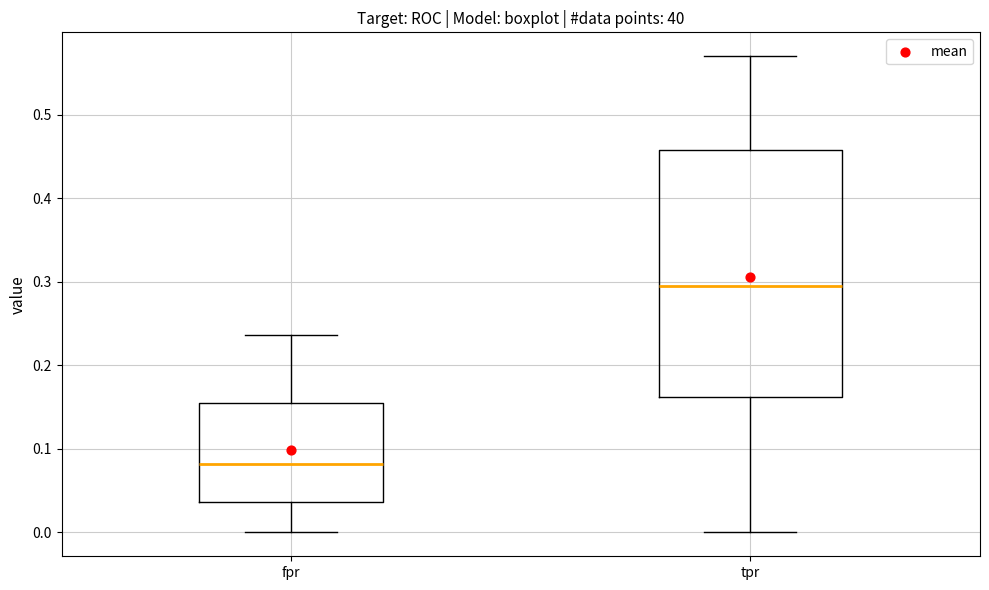

Which box's median line is the highest?

tpr